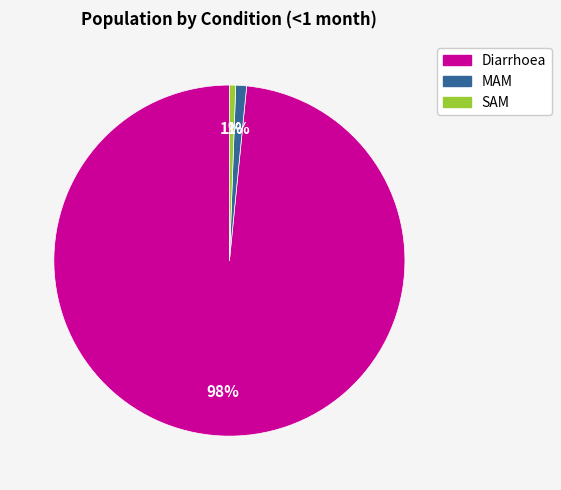

To the nearest percent, what portion does MAM represent?

1%